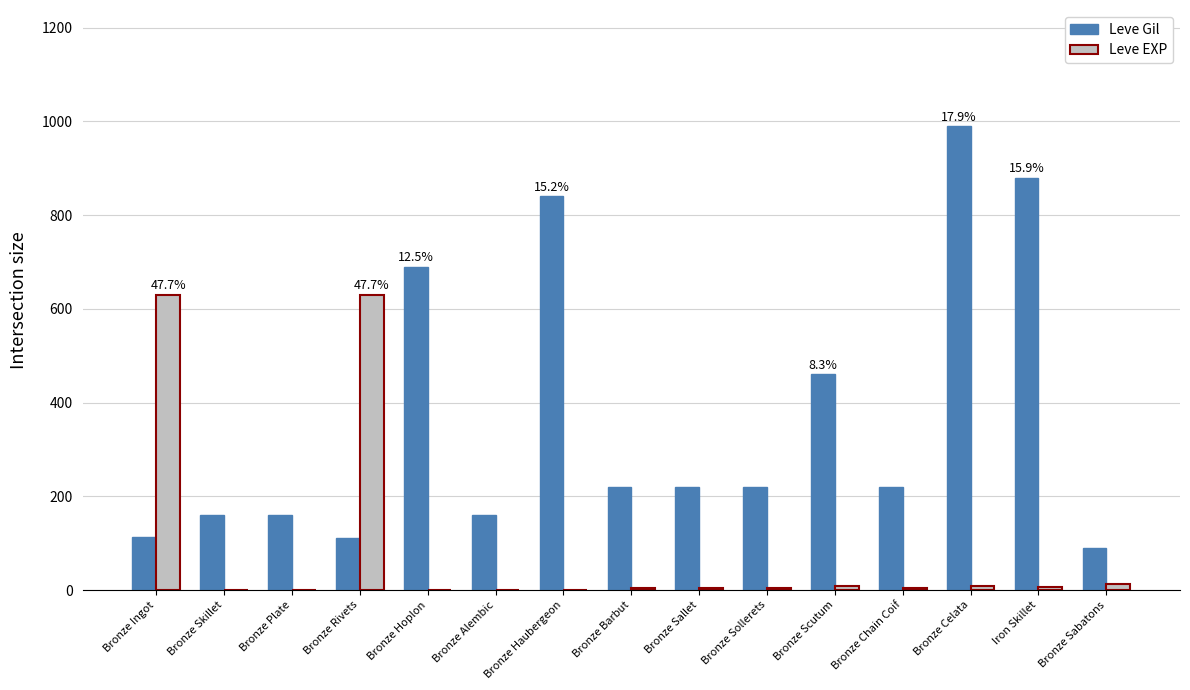

Which category has the highest value in the Leve Gil series?

Bronze Celata